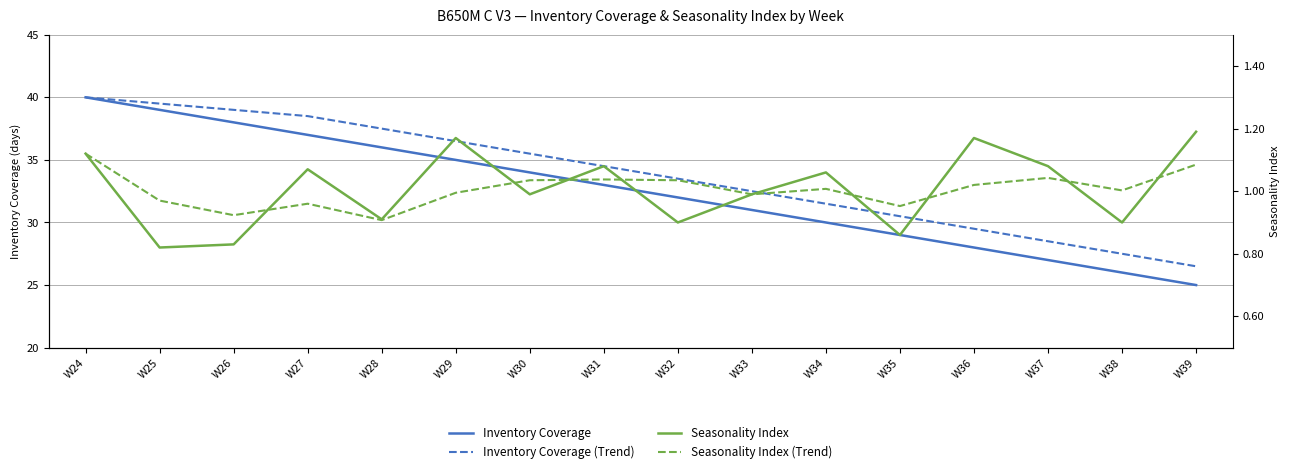

At which category is the sum across all series the highest?

W24